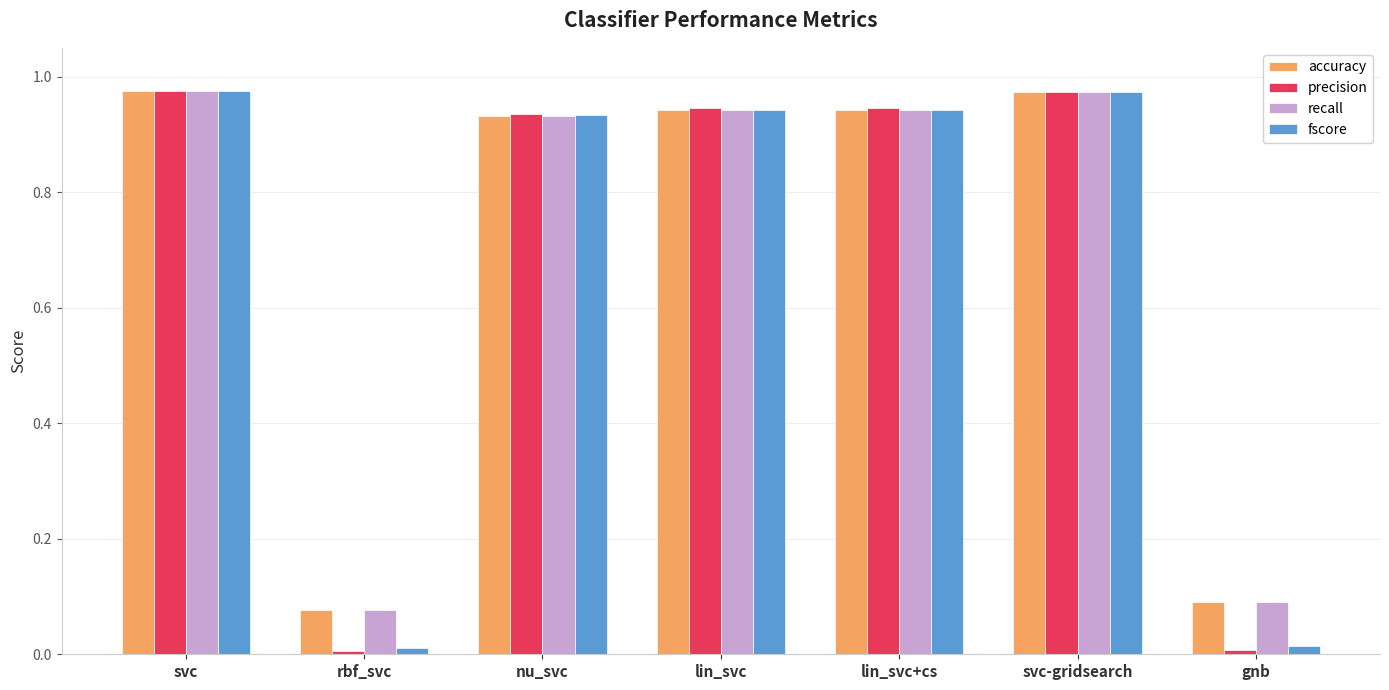

What are all the series names shown in the legend?

accuracy, precision, recall, fscore